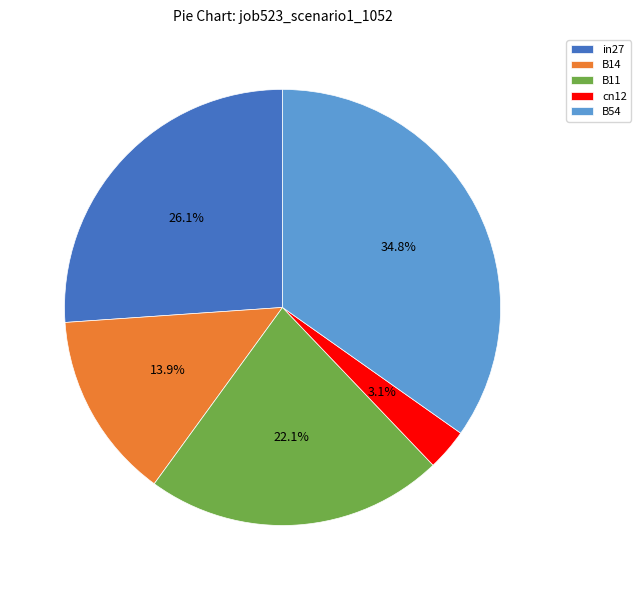

Does B54 account for over 50% of the chart?

No